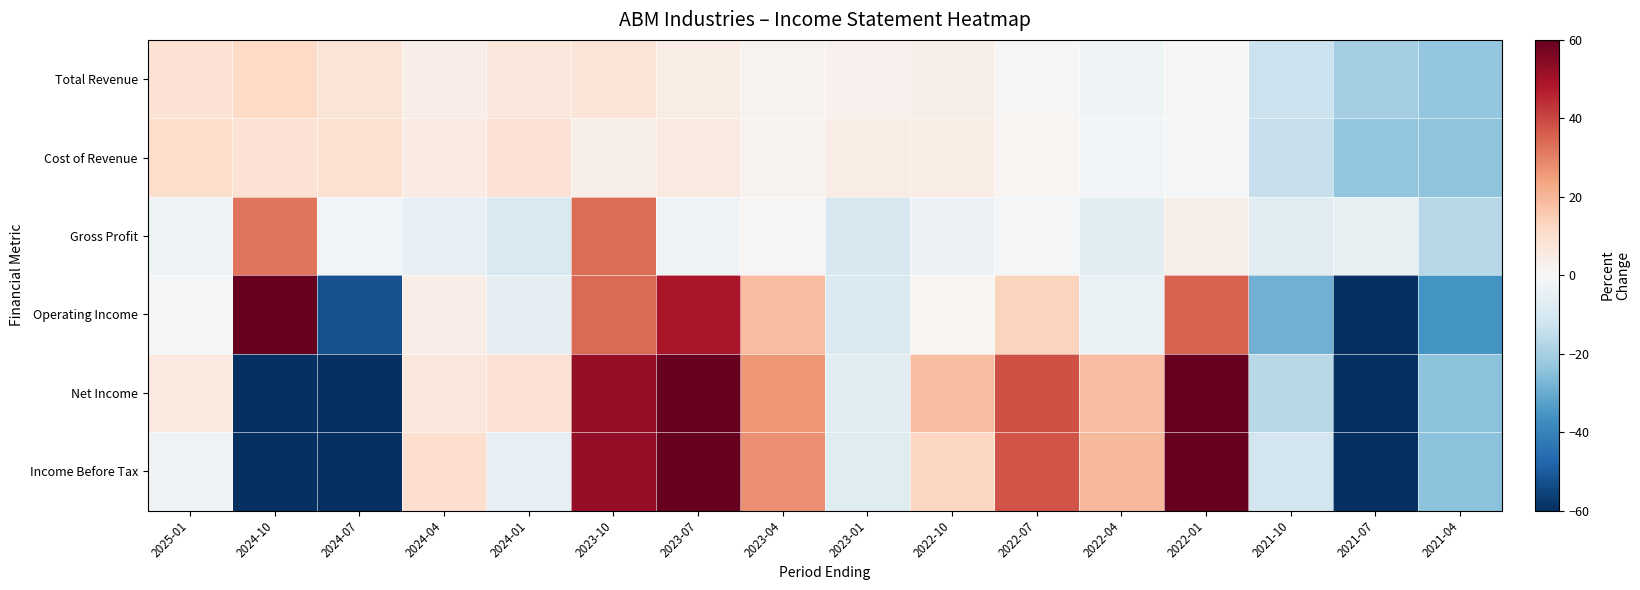

At how many categories does at least one series exceed 117?

1